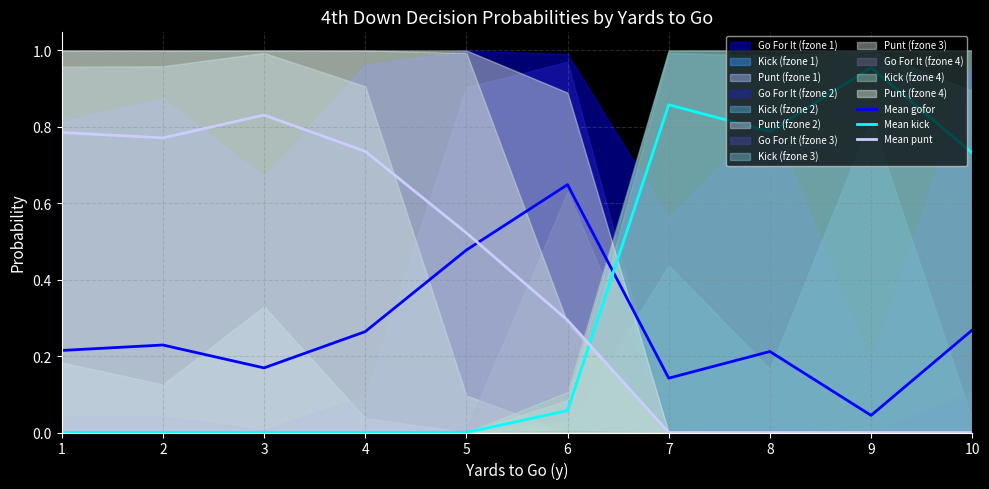

What is the value of the Mean gofor point at the 1st from the left?

0.2